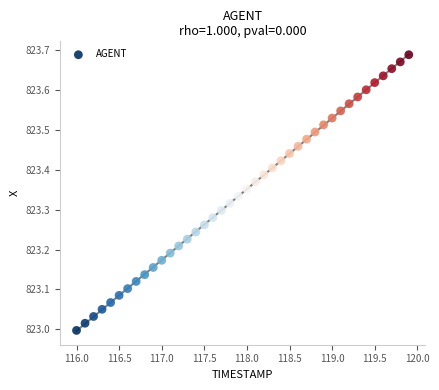

What is the range of Y values (max minus min)?

0.7